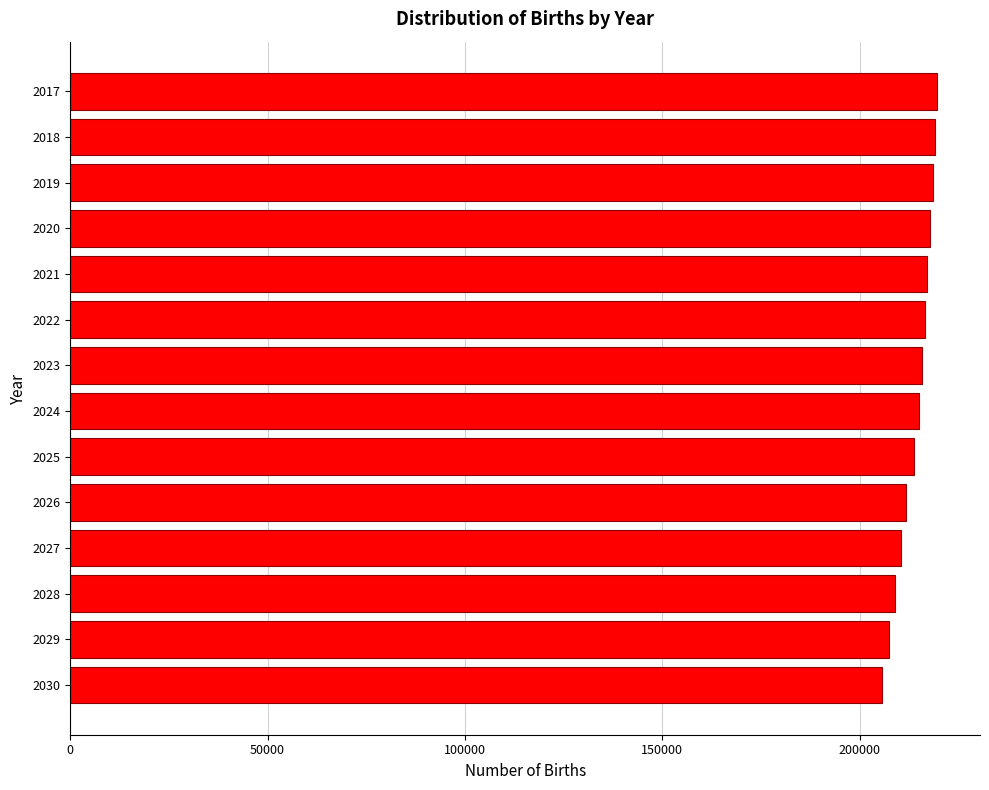

What is the value of the 12th bar from the top?

209047.3